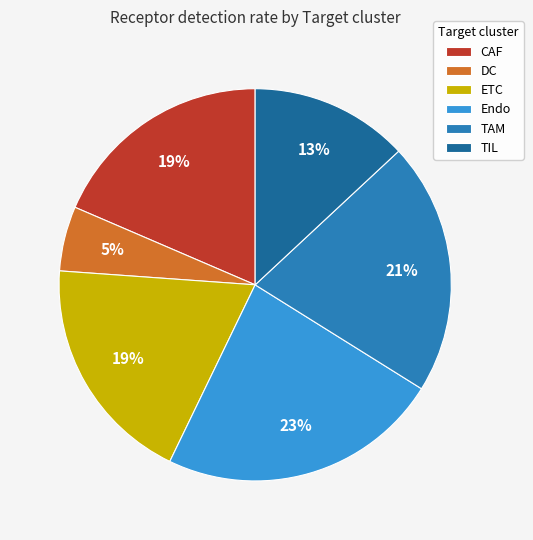

Which category has the biggest portion of the pie?

Endo